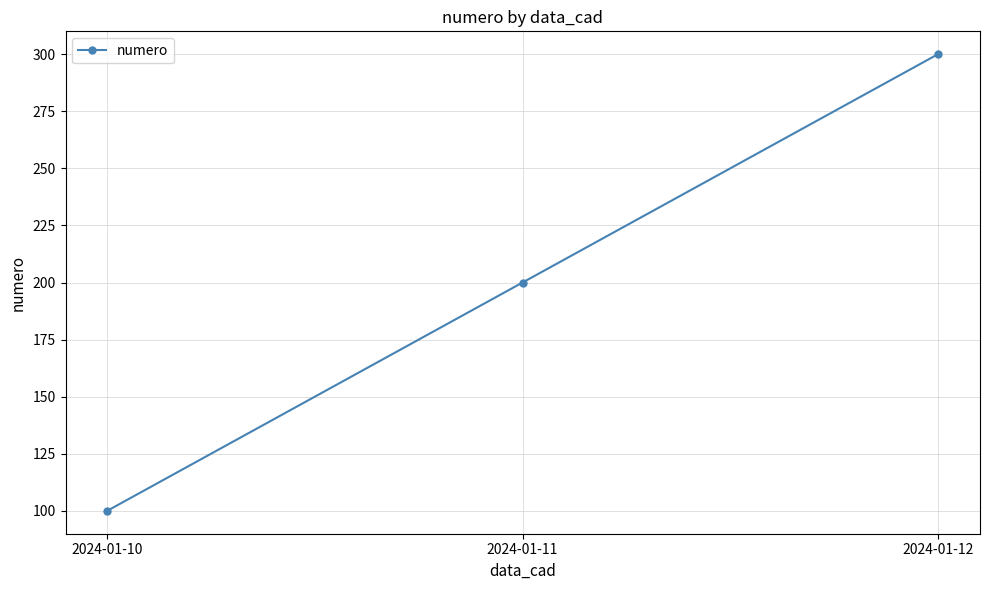

What is the sum of the values at 2024-01-10 and 2024-01-12?

400